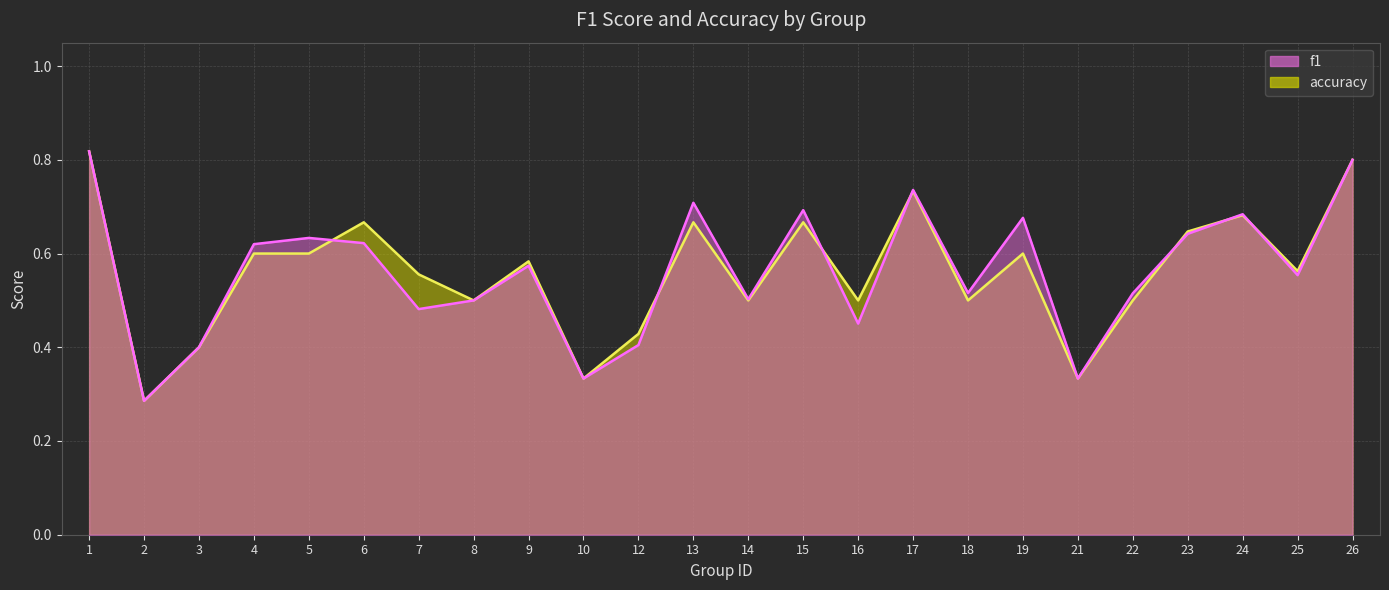

The value of f1 at 16 is 0.5. True or false?

True